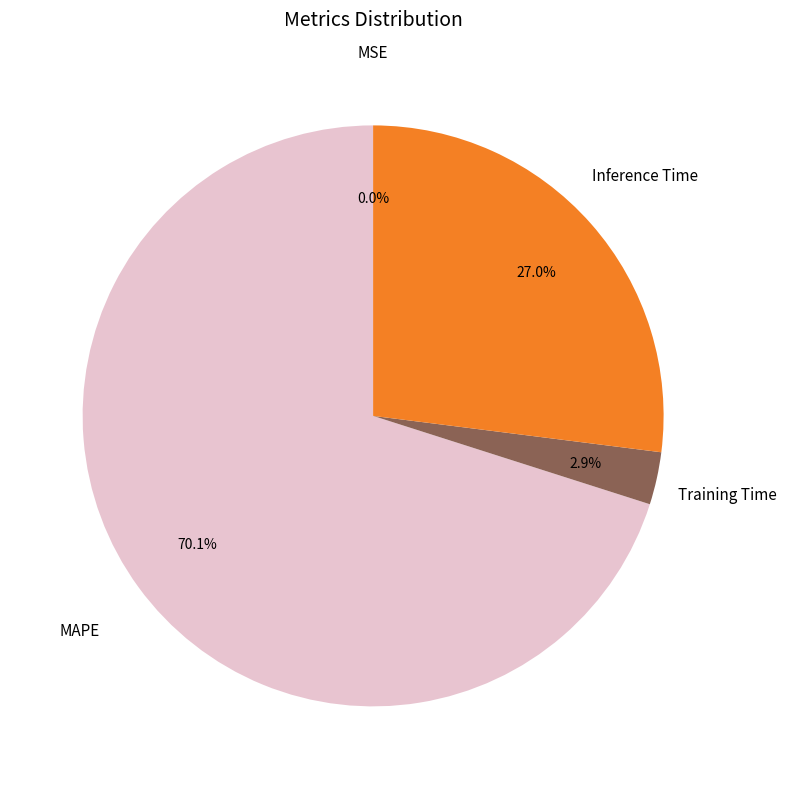

What is the largest slice in the pie chart?

MAPE